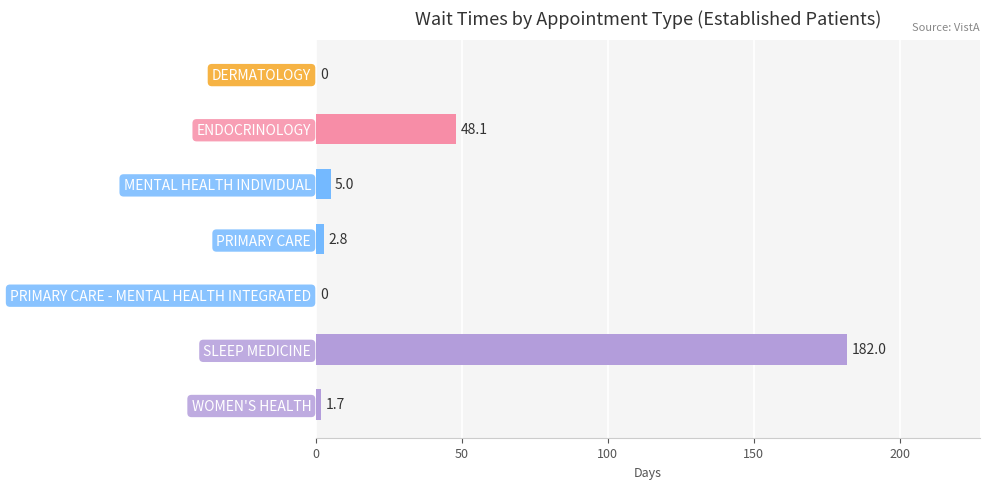

Reading top to bottom, extract all data points from this chart.

DERMATOLOGY=0.0	ENDOCRINOLOGY=48.1	MENTAL HEALTH INDIVIDUAL=5.0	PRIMARY CARE=2.8	PRIMARY CARE - MENTAL HEALTH INTEGRATED=0.0	SLEEP MEDICINE=182.0	WOMEN'S HEALTH=1.7